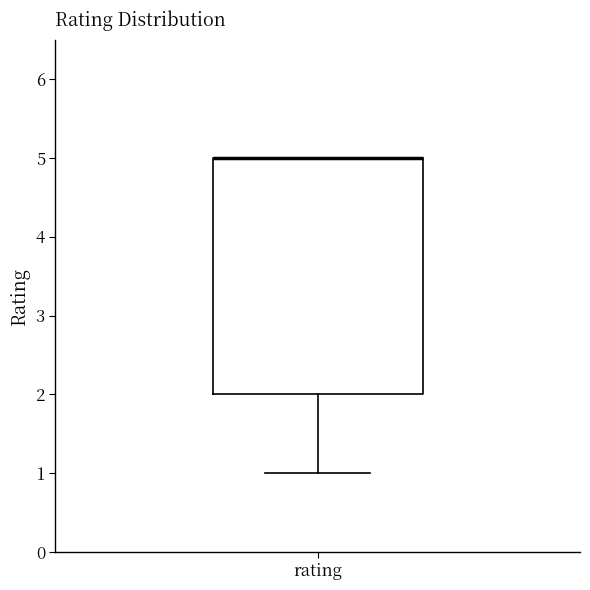

Transcribe this box plot: give where the median line is, the range the box spans, and where the two whiskers end, as read against the y-axis. The values are not printed on the chart, so give them approximately, as read against the axis.

median 5 (drawn on the box's upper edge), box 2 to 5, whiskers 1 to 5